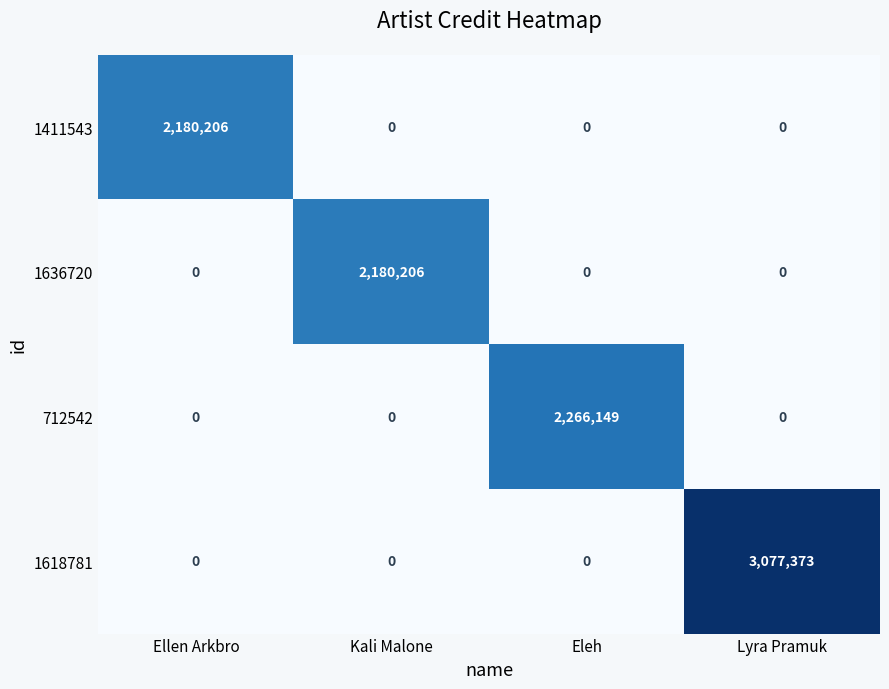

What is the difference between the highest and lowest values at Ellen Arkbro?

2180206